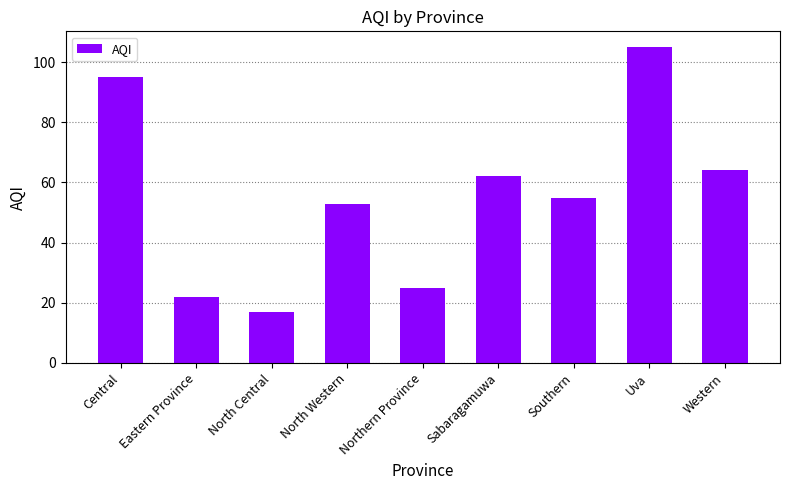

Count the number of data series in this chart.

1